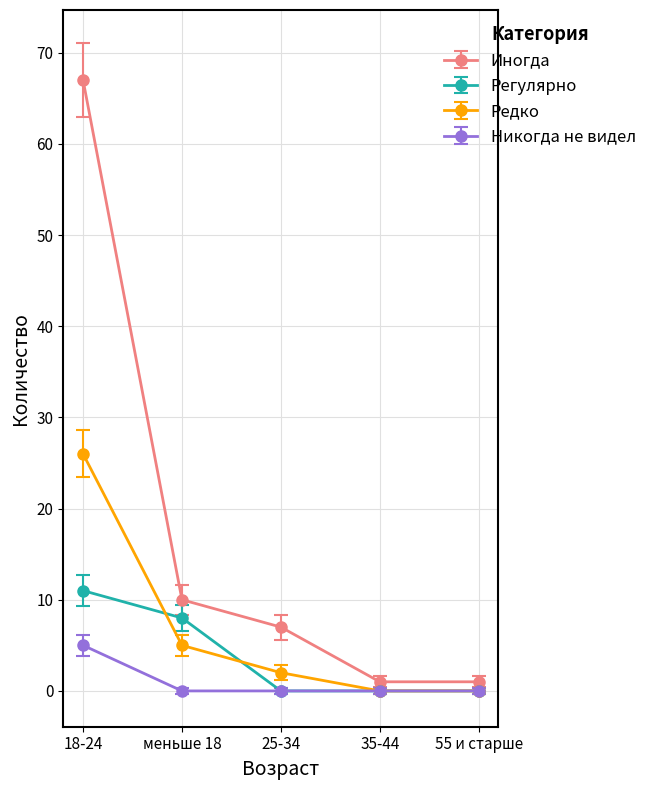

List the series in order of their overall mean, lowest first.

Никогда не видел, Регулярно, Редко, Иногда